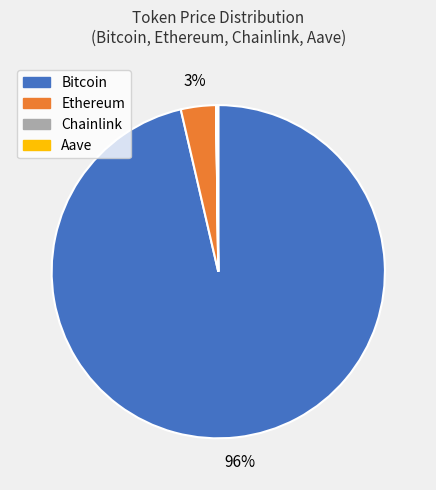

True or false: Ethereum accounts for 3% of the total.

True